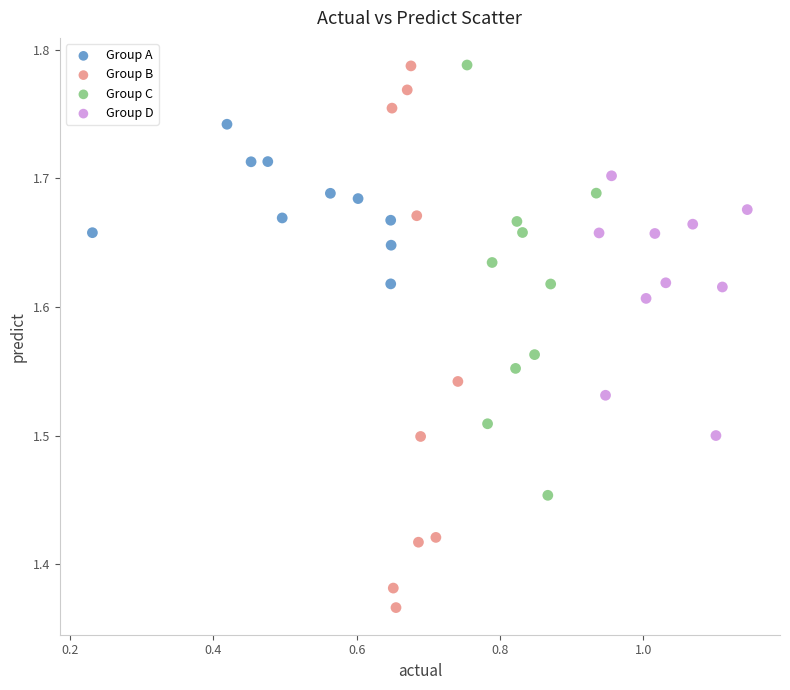

Which series has the widest spread of Y values?

Group B